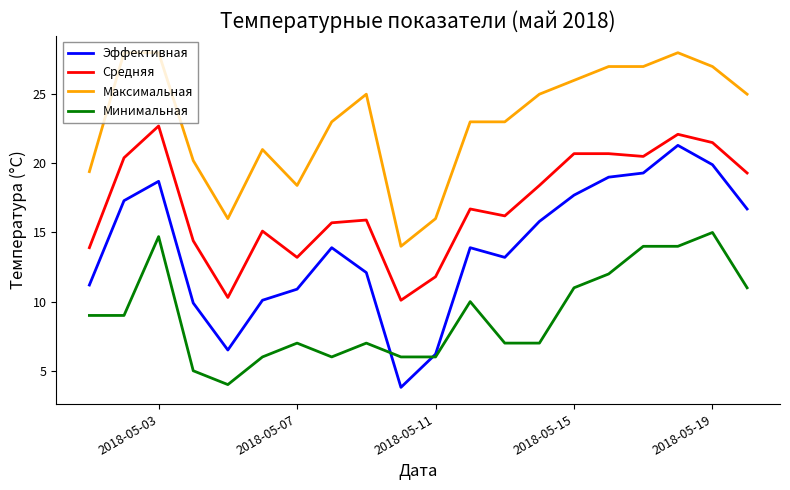

Rank the series by their maximum value, from highest to lowest.

Максимальная, Средняя, Эффективная, Минимальная